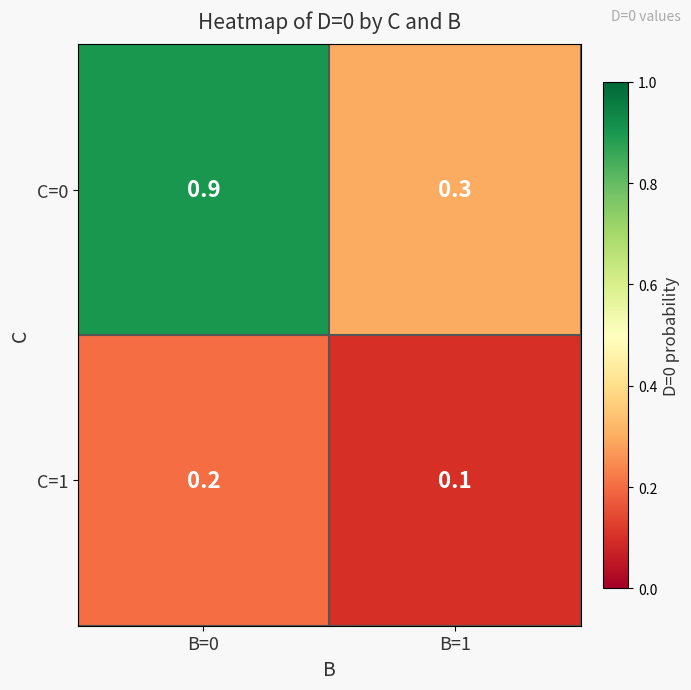

What is the total value across all series at B=0?

1.1